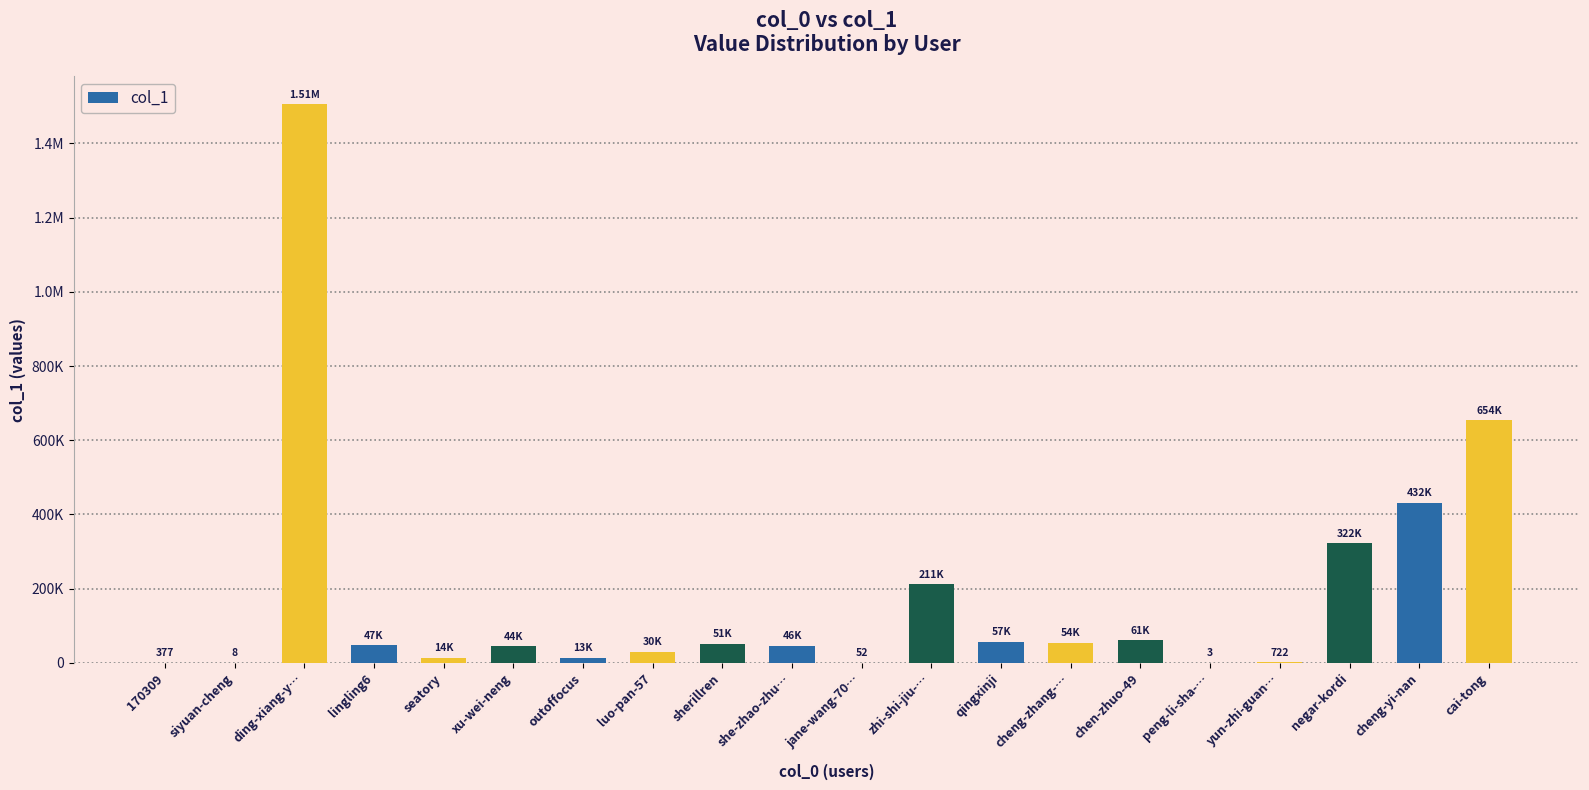

At which label is the value closest to 752819?

cai-tong